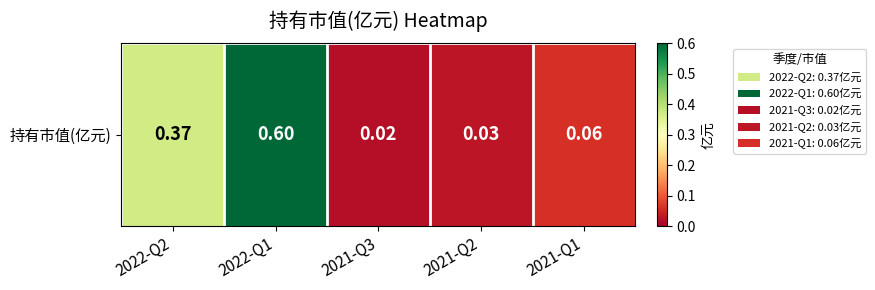

Reading right to left, transcribe all the data shown in this chart.

0.1	0.0	0.0	0.6	0.4